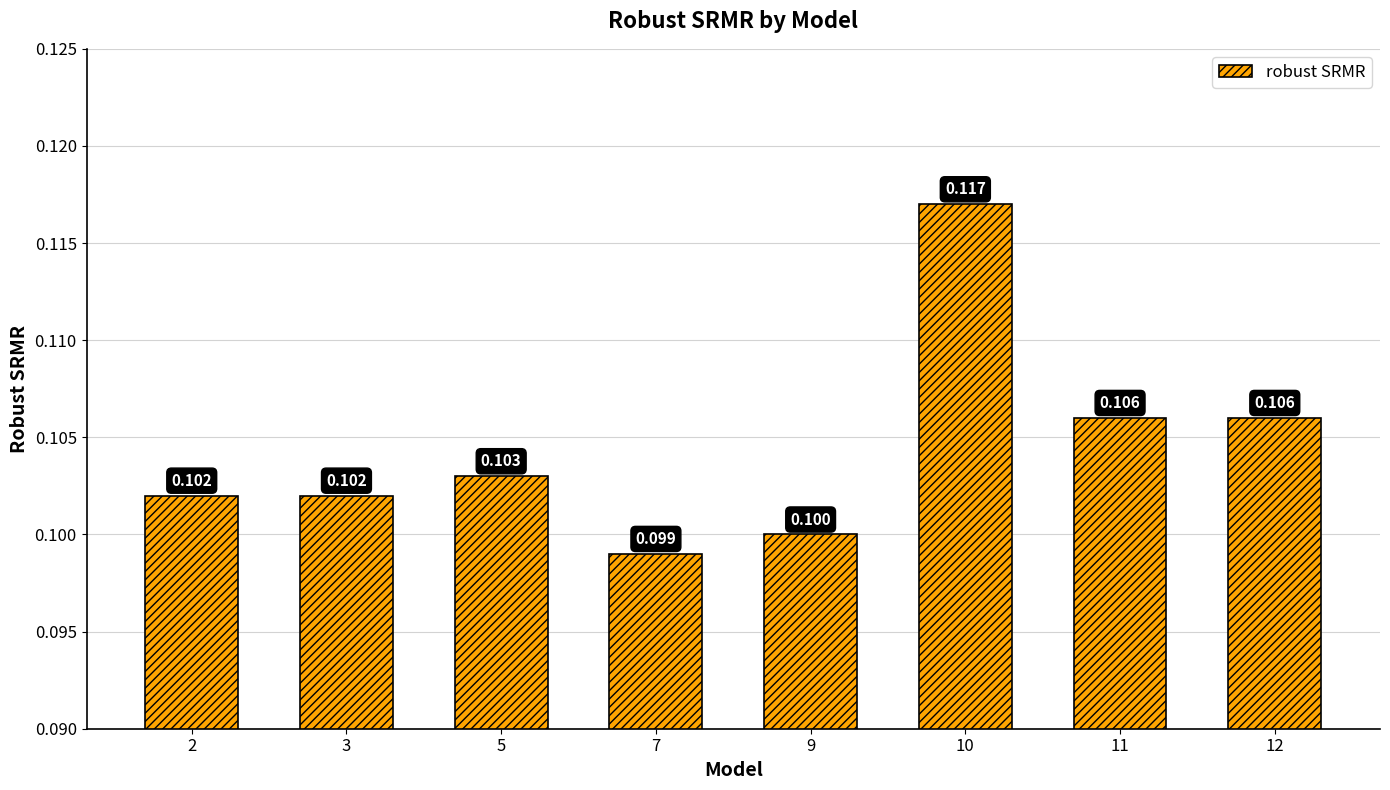

What is the value of the 5th bar from the left?

0.1